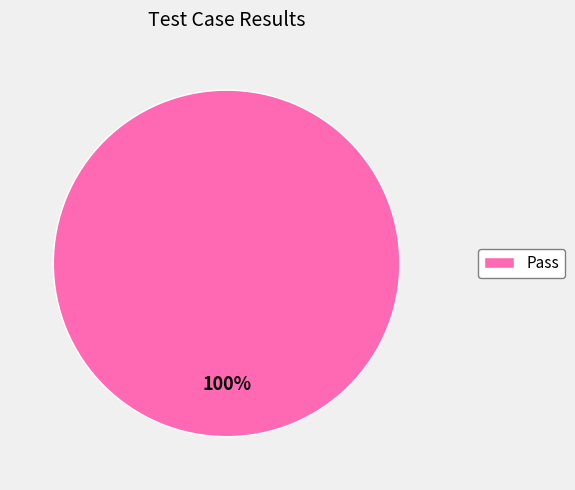

Count the number of slices in the pie.

1